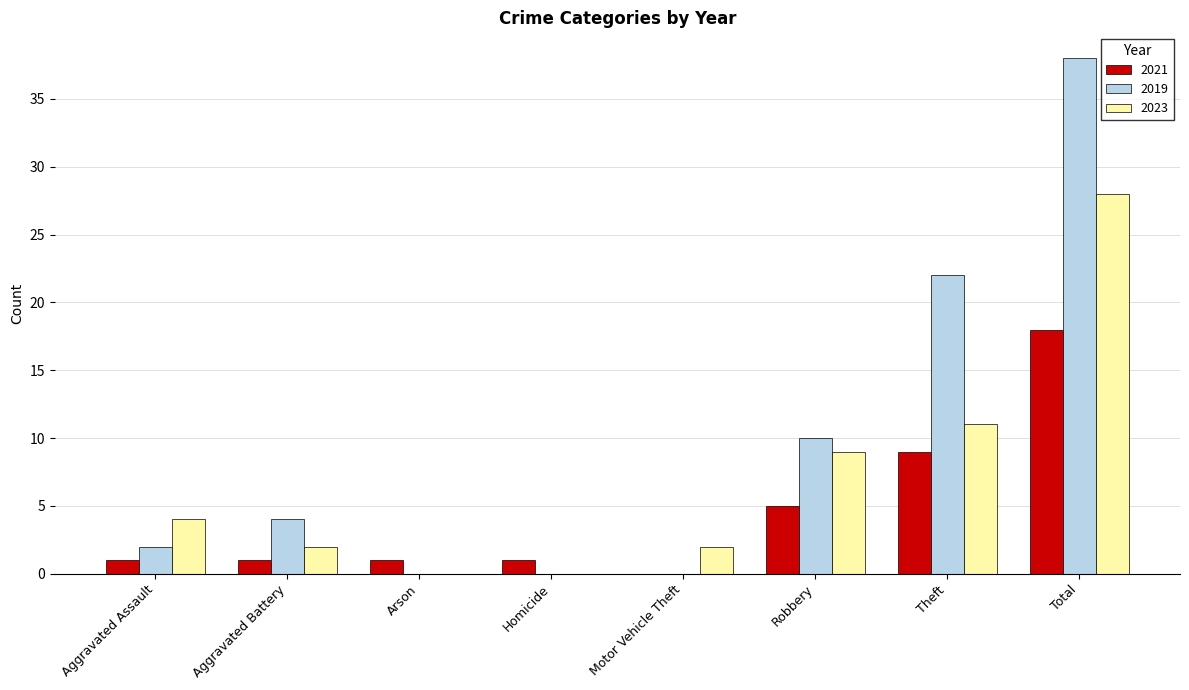

What is the sum of all 2019 values?

76